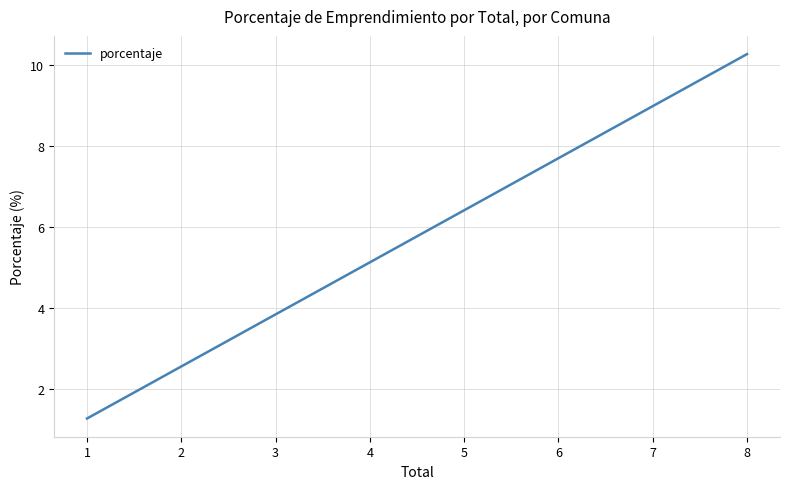

What is the sum of all values?

52.6